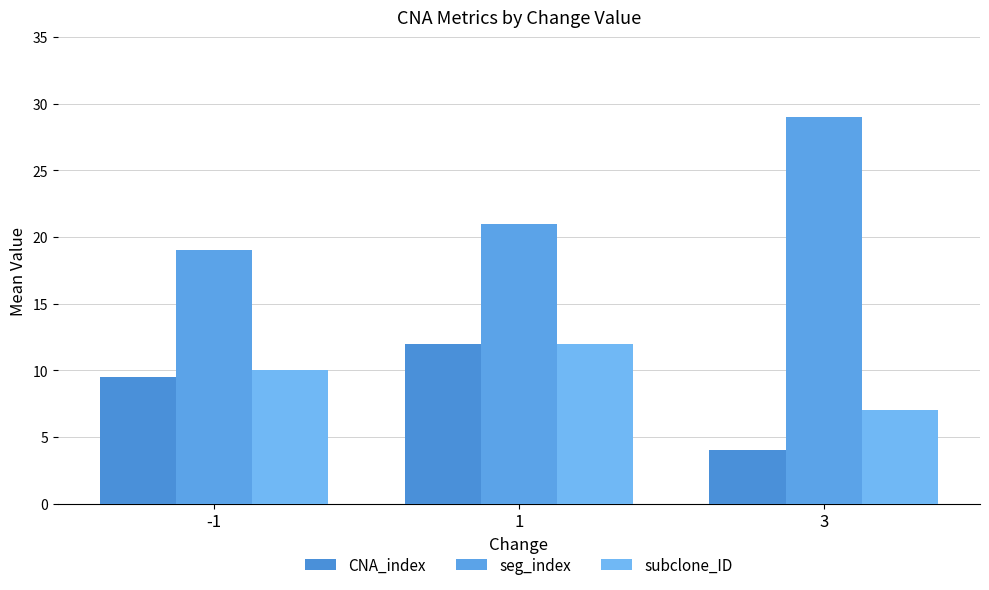

True or false: CNA_index has a value of 2.2 at 3.

False